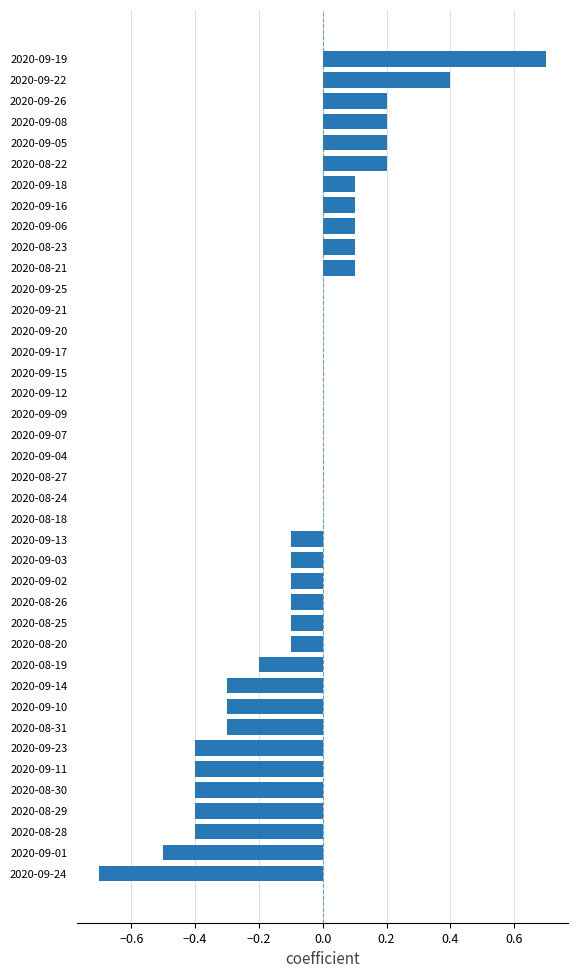

The value at 2020-09-25 is 0.7. True or false?

False